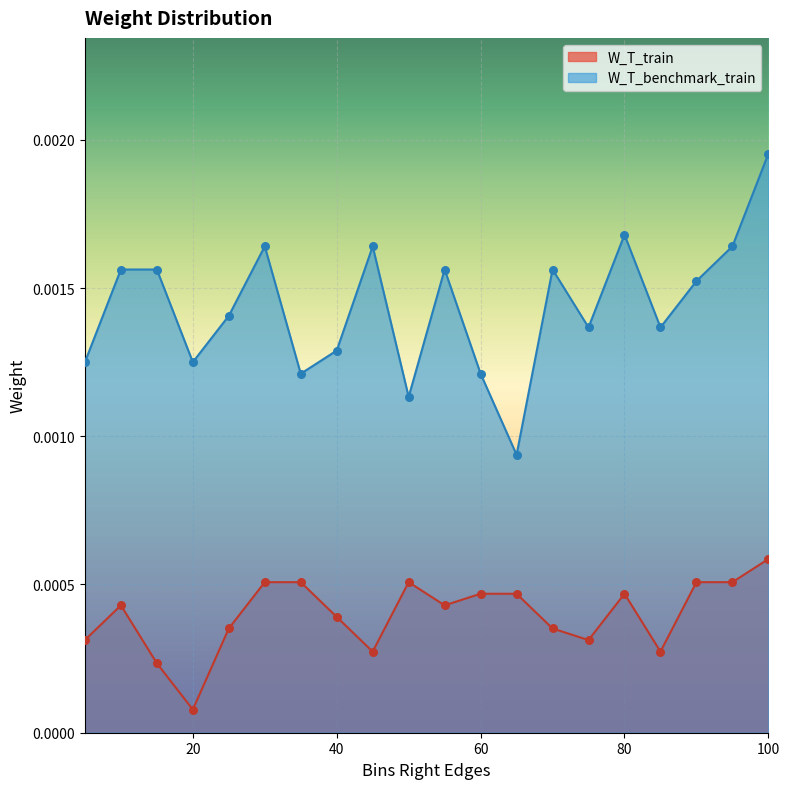

What are all the series names shown in the legend?

W_T_train, W_T_benchmark_train